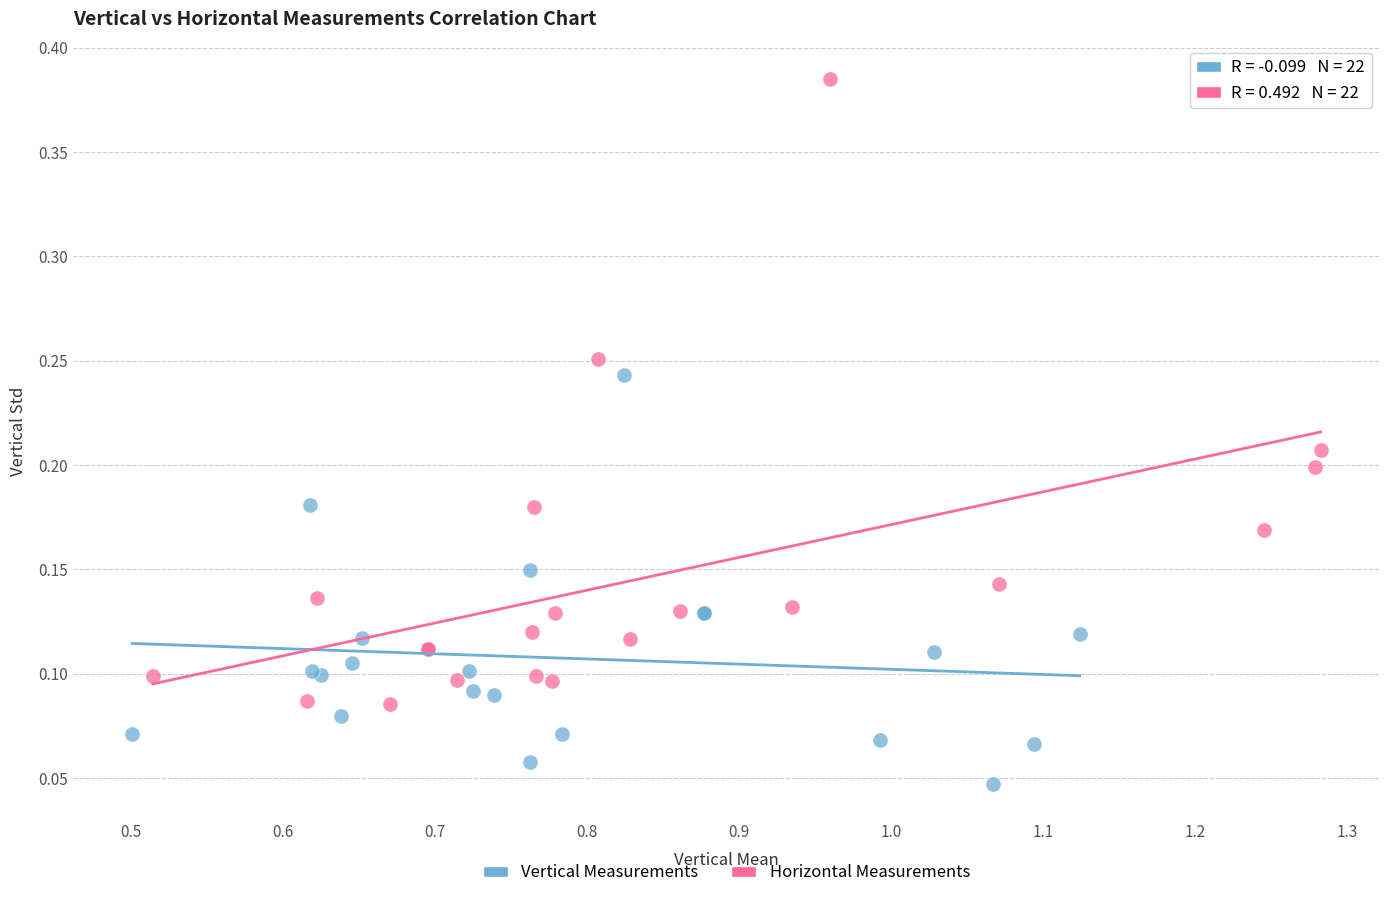

Which series contains the highest Y value?

Horizontal Measurements